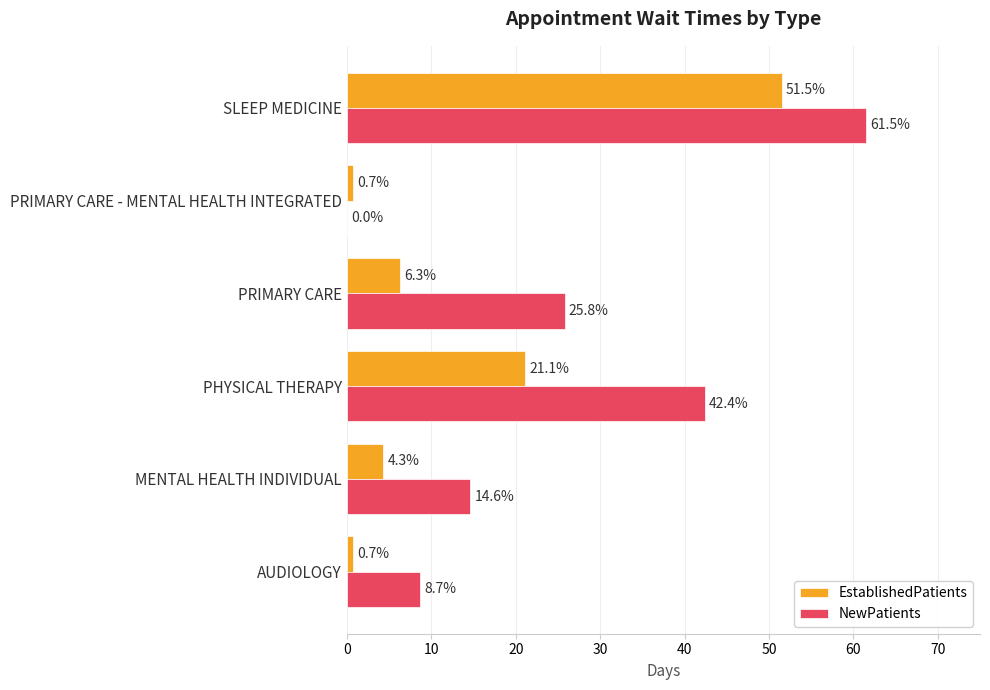

At which label does NewPatients reach its peak?

SLEEP MEDICINE